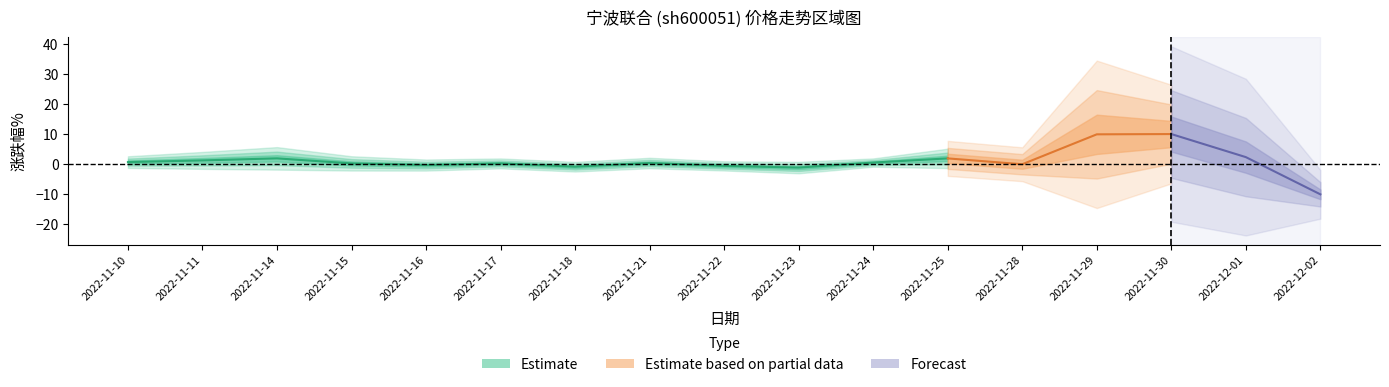

How many lines are shown in the chart?

3